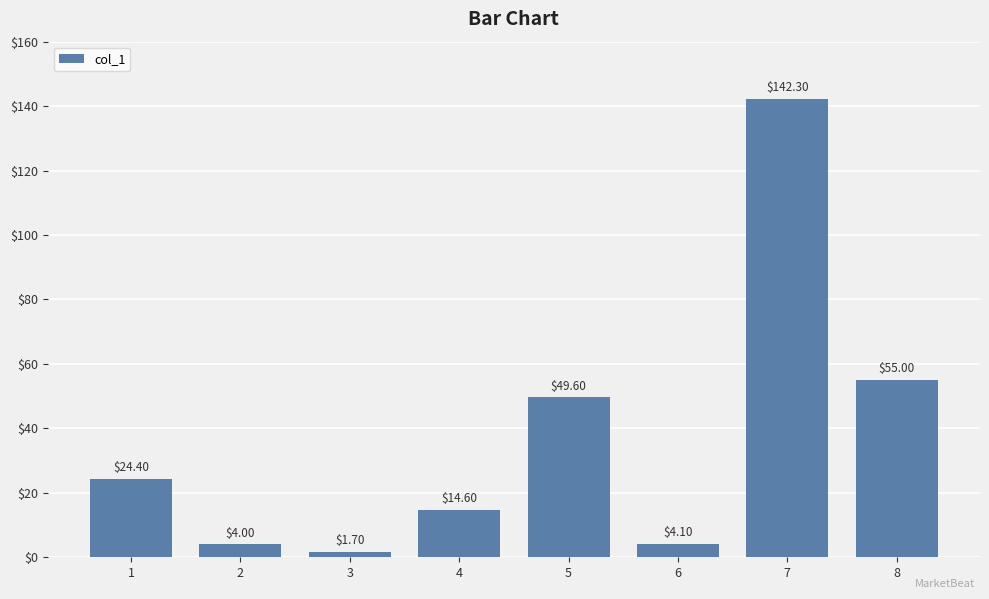

What is the value of the 5th bar from the left?

49.6